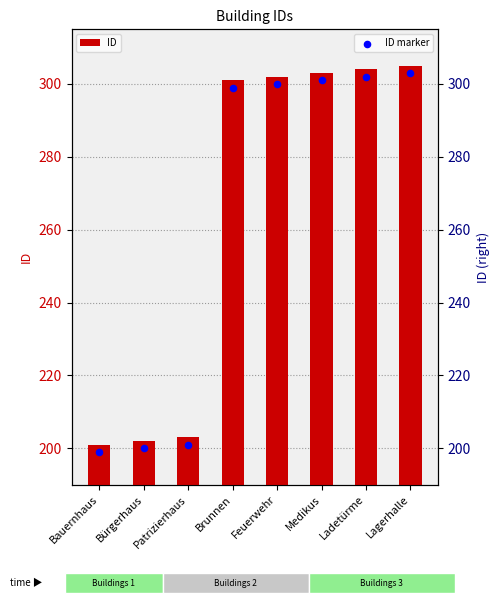

Which series contains the highest Y value?

ID